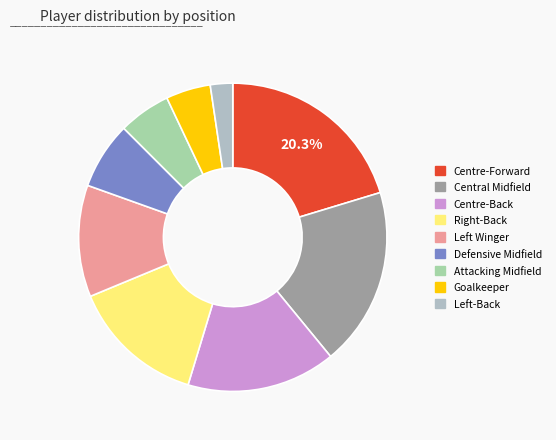

To the nearest percent, what is the difference between the largest and smallest slice percentages?

18%